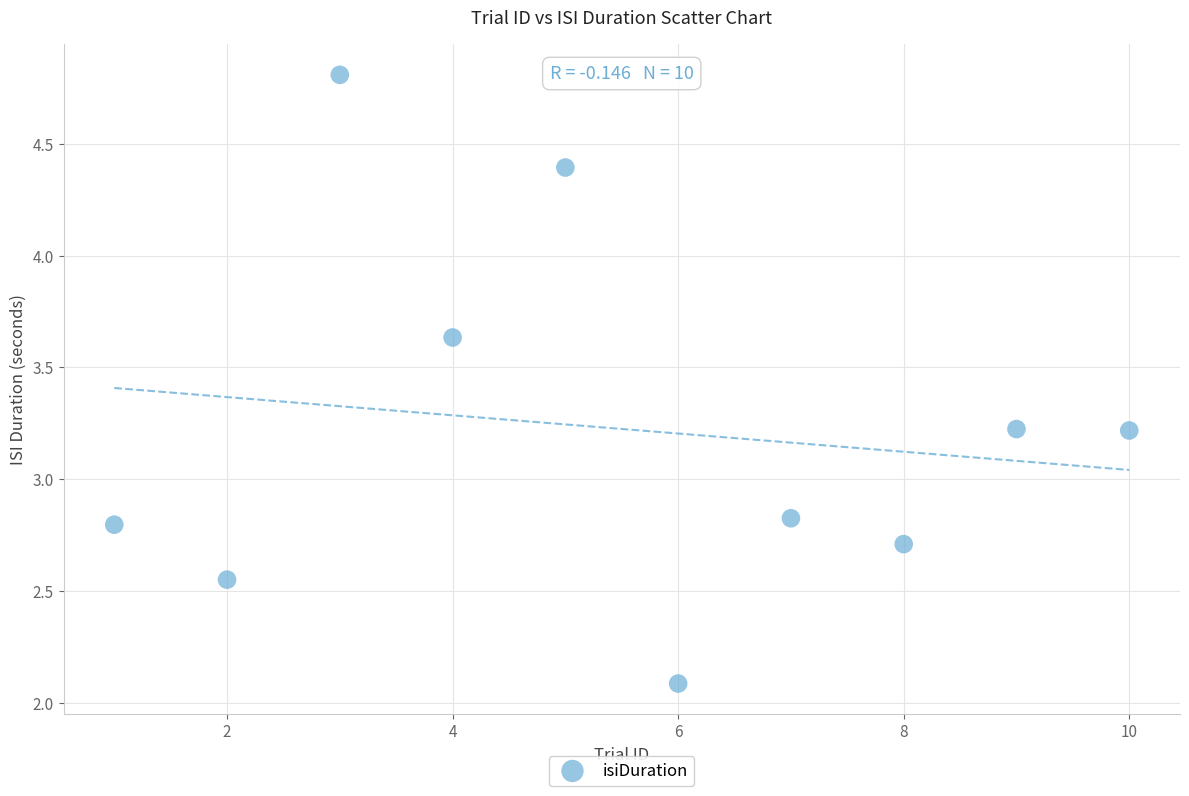

What is the average X value?

5.5